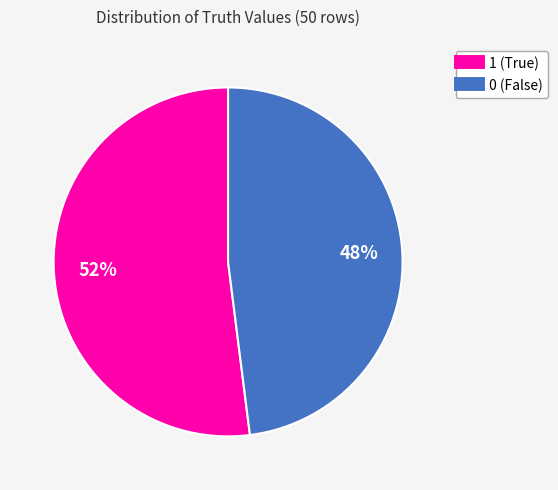

Combined, do 1 and 0 account for over 50%?

Yes